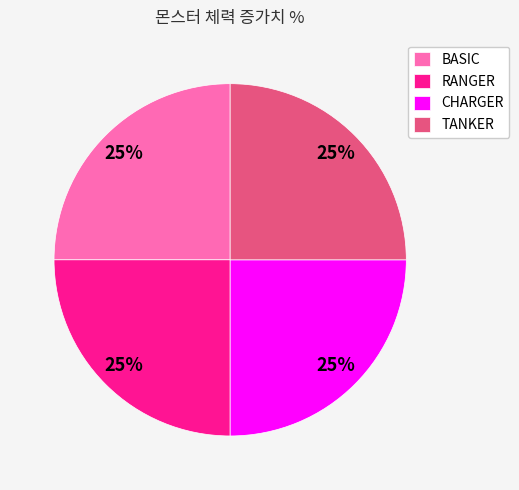

Is it true that BASIC is 31% of the pie?

False